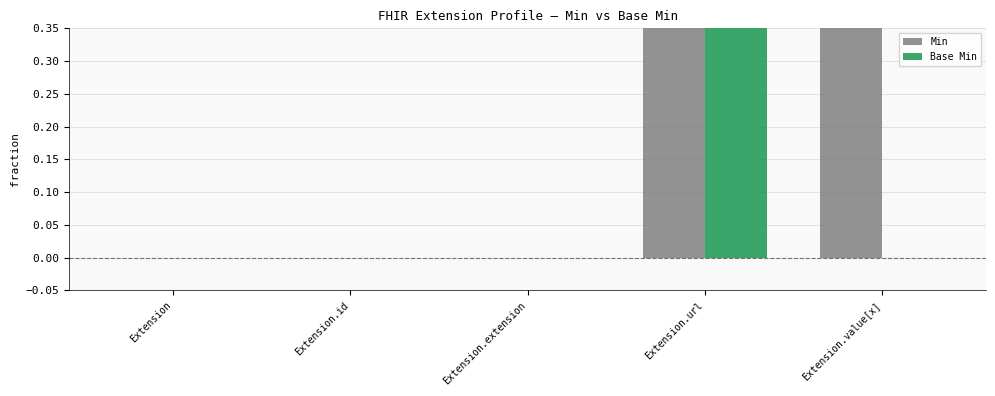

What is the difference between the maximum and minimum values in the Base Min series?

1